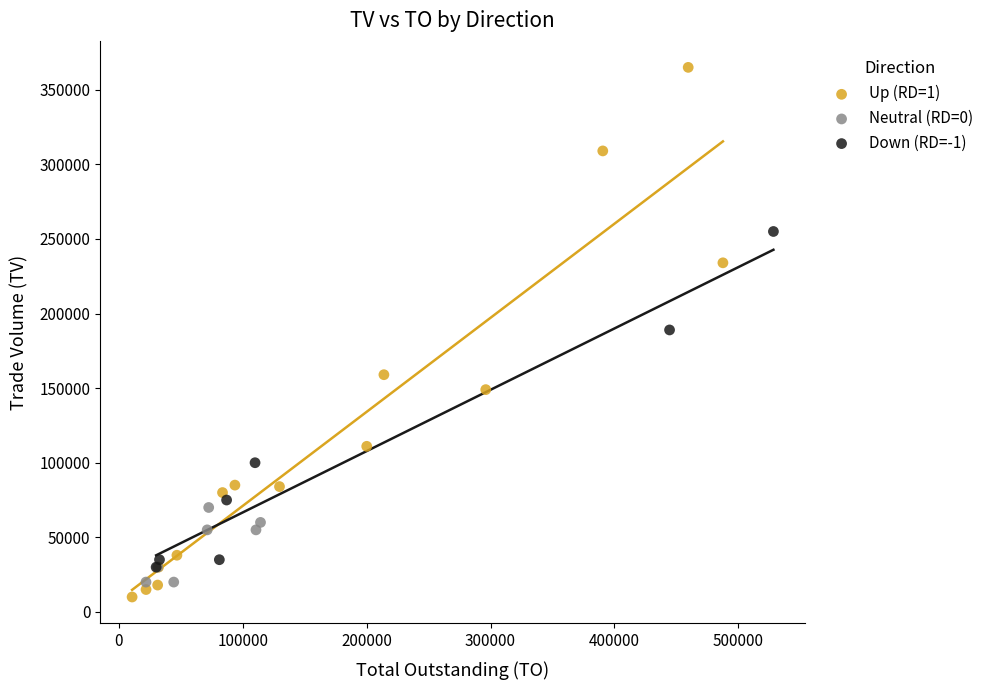

Which series has the largest Y range (max minus min)?

Up (RD=1)